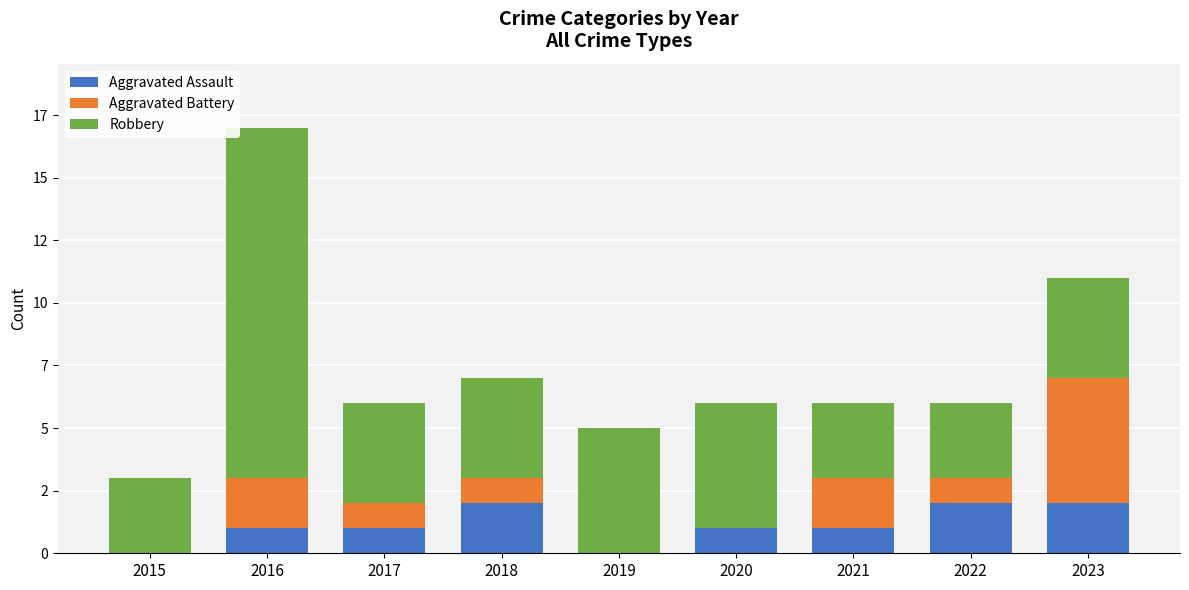

What is the difference between the Robbery values at 2019 and 2016?

9